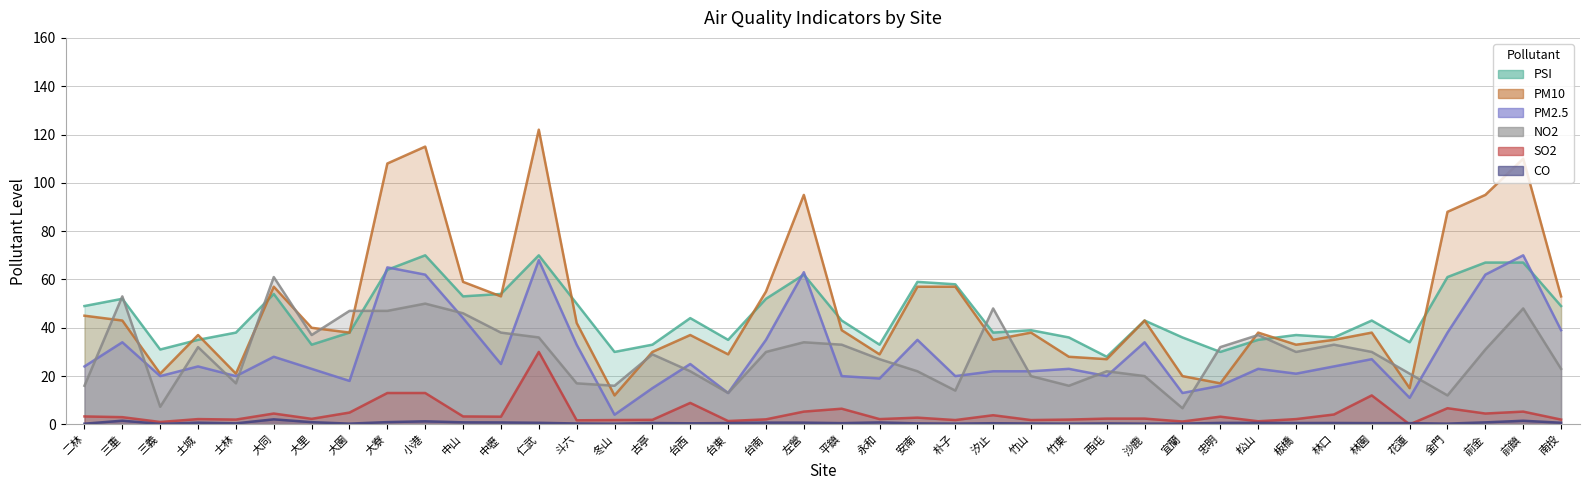

True or false: NO2 has a value of 24.2 at 斗六.

False